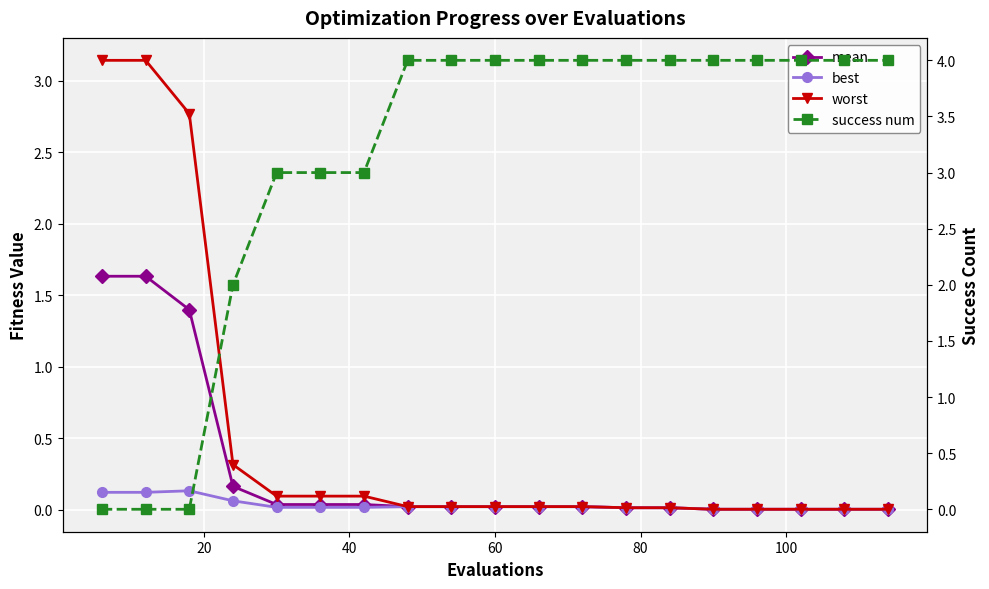

The mean series shows 0.0 at 60. True or false?

True